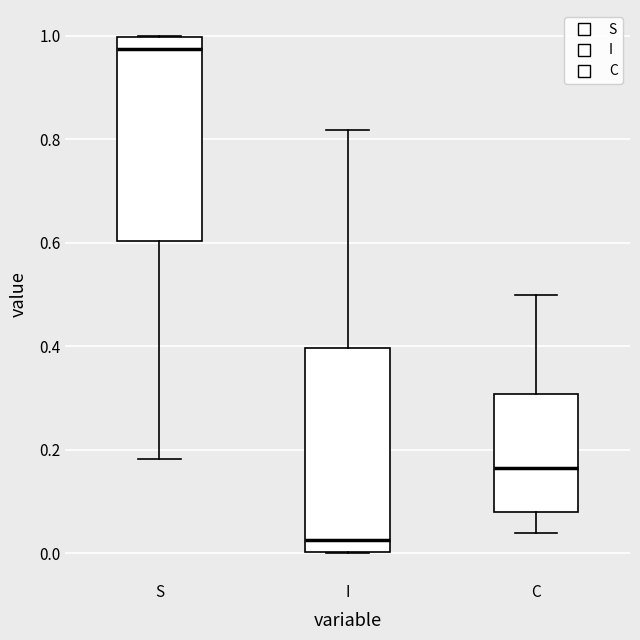

Reading left to right, transcribe this box plot: for each box, give where its median line is, the range the box spans, and where its two whiskers end, as read against the y-axis. The values are not printed on the chart, so give them approximately, as read against the axis.

S: median 0.98, box 0.60 to 1.00, whiskers 0.18 to 1.00
I: median 0.02, box 0.00 to 0.40, whiskers 0.00 to 0.82
C: median 0.16, box 0.08 to 0.30, whiskers 0.04 to 0.50